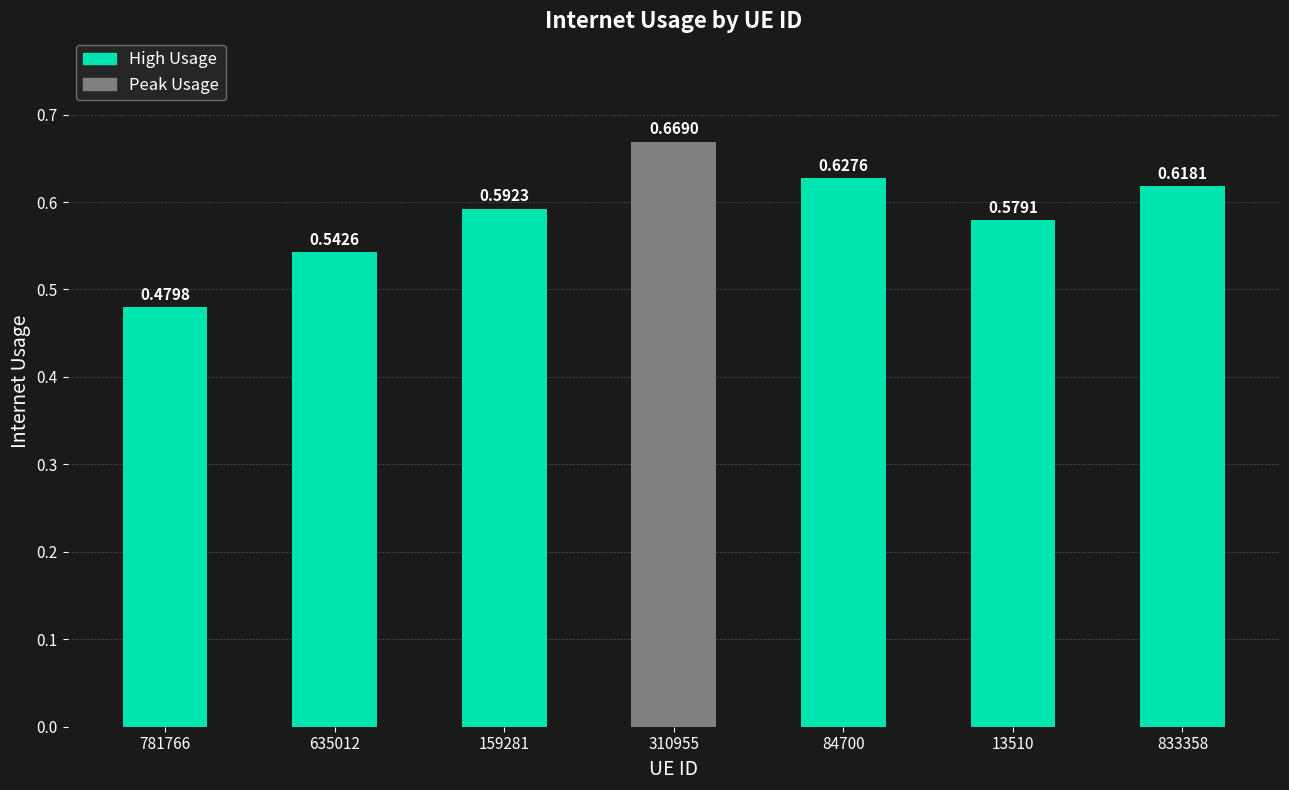

The value at 84700 is 0.3. True or false?

False